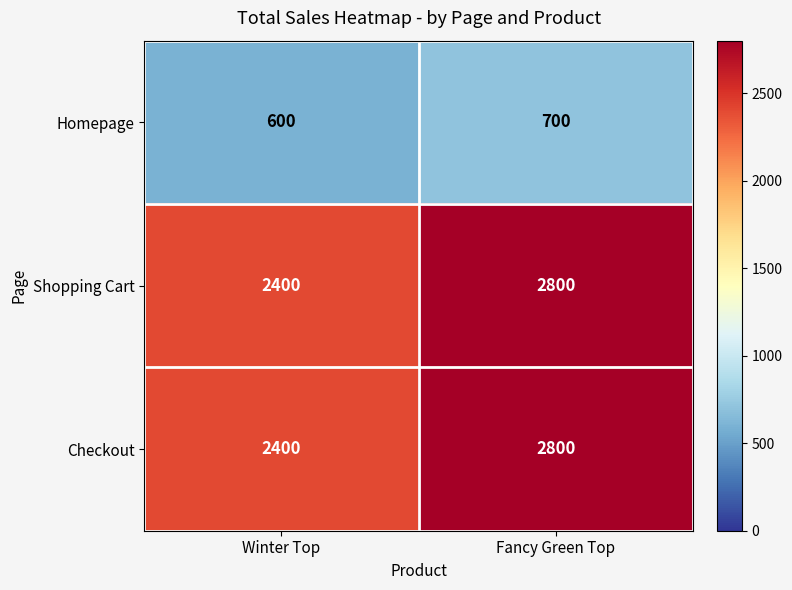

At how many categories does at least one series exceed 2297?

2